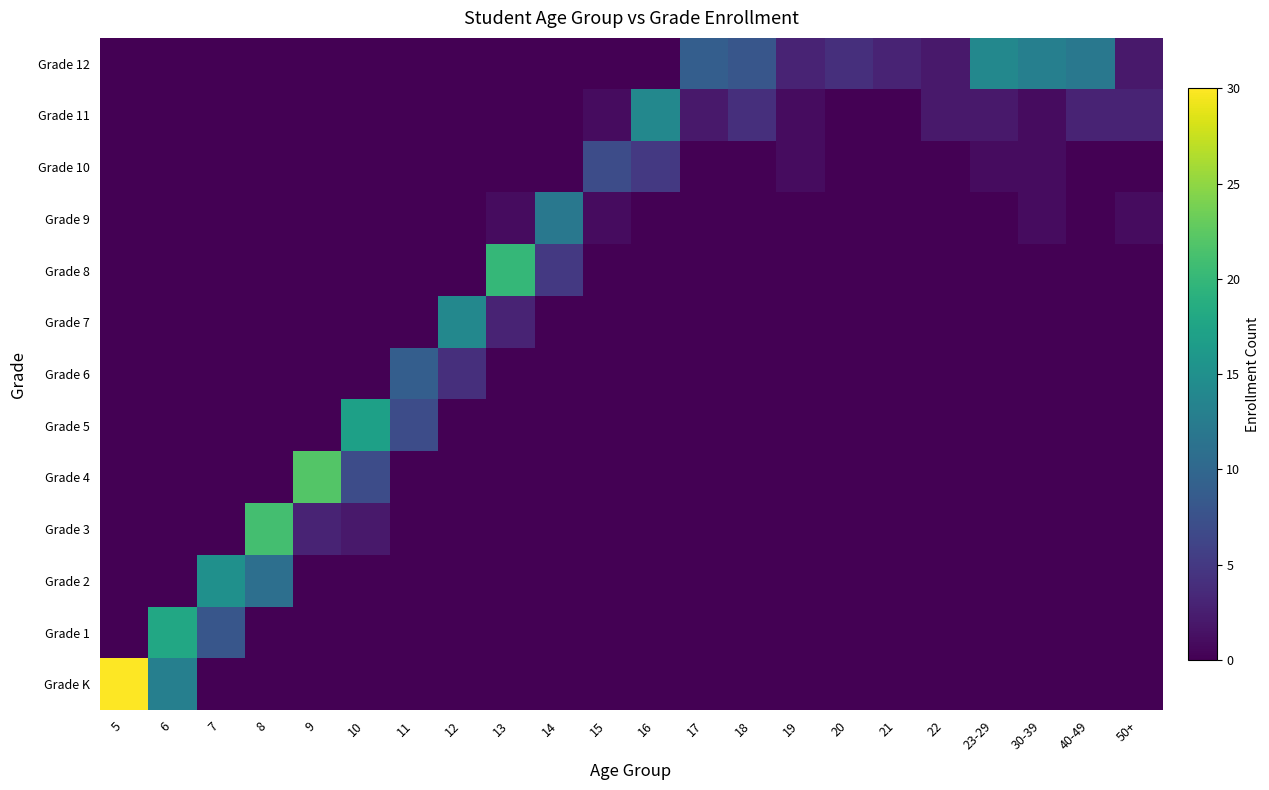

Reading left to right, what are all the values shown in this chart?

Grade K: 5=30	6=13	7=0	8=0	9=0	10=0	11=0	12=0	13=0	14=0	15=0	16=0	17=0	18=0	19=0	20=0	21=0	22=0	23-29=0	30-39=0	40-49=0	50+=0
Grade 1: 5=0	6=18	7=8	8=0	9=0	10=0	11=0	12=0	13=0	14=0	15=0	16=0	17=0	18=0	19=0	20=0	21=0	22=0	23-29=0	30-39=0	40-49=0	50+=0
Grade 2: 5=0	6=0	7=15	8=11	9=0	10=0	11=0	12=0	13=0	14=0	15=0	16=0	17=0	18=0	19=0	20=0	21=0	22=0	23-29=0	30-39=0	40-49=0	50+=0
Grade 3: 5=0	6=0	7=0	8=21	9=3	10=2	11=0	12=0	13=0	14=0	15=0	16=0	17=0	18=0	19=0	20=0	21=0	22=0	23-29=0	30-39=0	40-49=0	50+=0
Grade 4: 5=0	6=0	7=0	8=0	9=22	10=7	11=0	12=0	13=0	14=0	15=0	16=0	17=0	18=0	19=0	20=0	21=0	22=0	23-29=0	30-39=0	40-49=0	50+=0
Grade 5: 5=0	6=0	7=0	8=0	9=0	10=17	11=7	12=0	13=0	14=0	15=0	16=0	17=0	18=0	19=0	20=0	21=0	22=0	23-29=0	30-39=0	40-49=0	50+=0
Grade 6: 5=0	6=0	7=0	8=0	9=0	10=0	11=9	12=4	13=0	14=0	15=0	16=0	17=0	18=0	19=0	20=0	21=0	22=0	23-29=0	30-39=0	40-49=0	50+=0
Grade 7: 5=0	6=0	7=0	8=0	9=0	10=0	11=0	12=14	13=3	14=0	15=0	16=0	17=0	18=0	19=0	20=0	21=0	22=0	23-29=0	30-39=0	40-49=0	50+=0
Grade 8: 5=0	6=0	7=0	8=0	9=0	10=0	11=0	12=0	13=20	14=5	15=0	16=0	17=0	18=0	19=0	20=0	21=0	22=0	23-29=0	30-39=0	40-49=0	50+=0
Grade 9: 5=0	6=0	7=0	8=0	9=0	10=0	11=0	12=0	13=1	14=12	15=1	16=0	17=0	18=0	19=0	20=0	21=0	22=0	23-29=0	30-39=1	40-49=0	50+=1
Grade 10: 5=0	6=0	7=0	8=0	9=0	10=0	11=0	12=0	13=0	14=0	15=7	16=5	17=0	18=0	19=1	20=0	21=0	22=0	23-29=1	30-39=1	40-49=0	50+=0
Grade 11: 5=0	6=0	7=0	8=0	9=0	10=0	11=0	12=0	13=0	14=0	15=1	16=14	17=2	18=4	19=1	20=0	21=0	22=2	23-29=2	30-39=1	40-49=3	50+=3
Grade 12: 5=0	6=0	7=0	8=0	9=0	10=0	11=0	12=0	13=0	14=0	15=0	16=0	17=9	18=8	19=3	20=4	21=3	22=2	23-29=14	30-39=13	40-49=12	50+=2